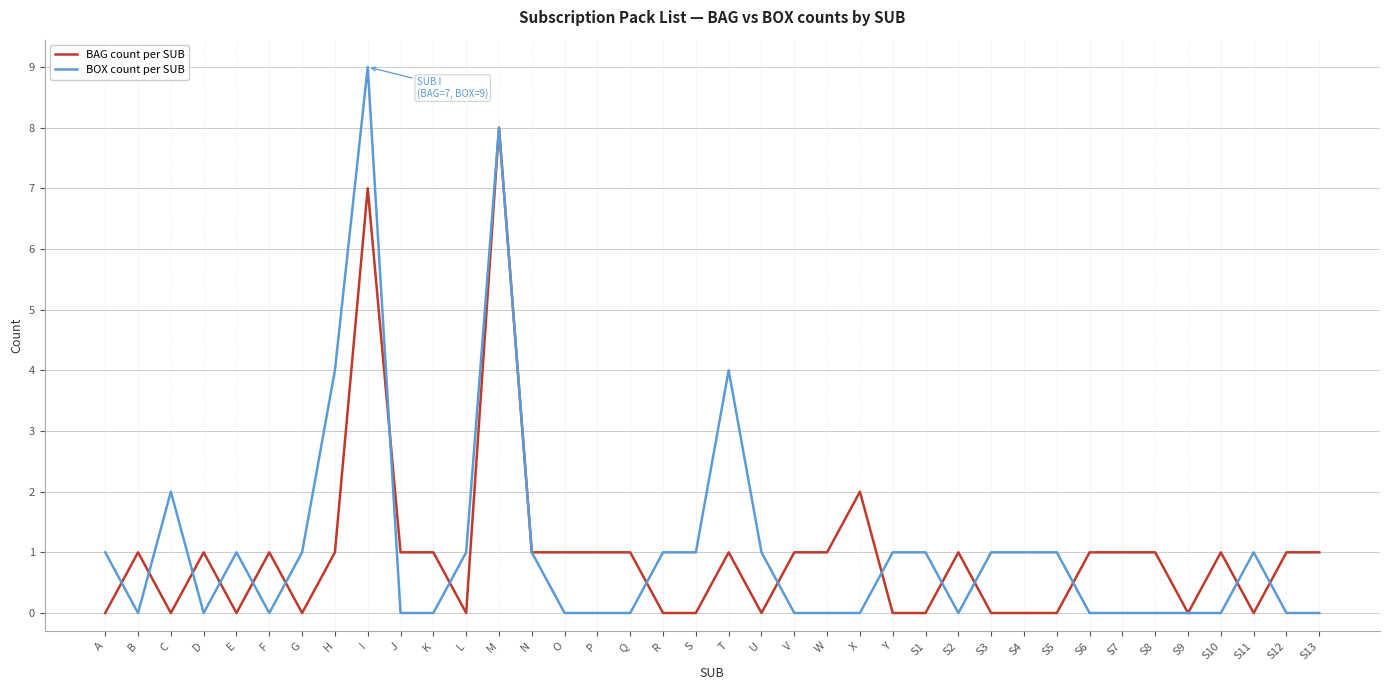

What is the approximate value of BAG count per SUB at I?

7